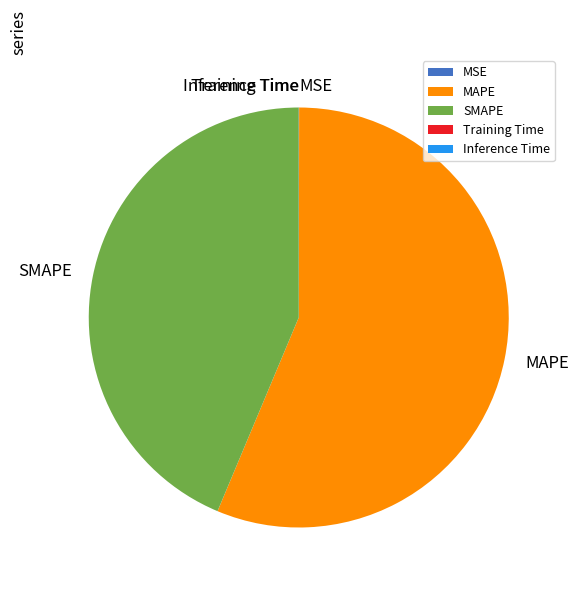

Is MAPE the majority of the pie?

Yes